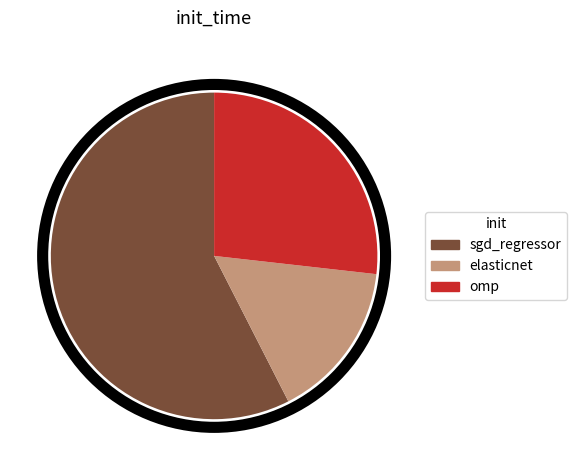

Do omp and elasticnet together represent more than half of the pie?

No